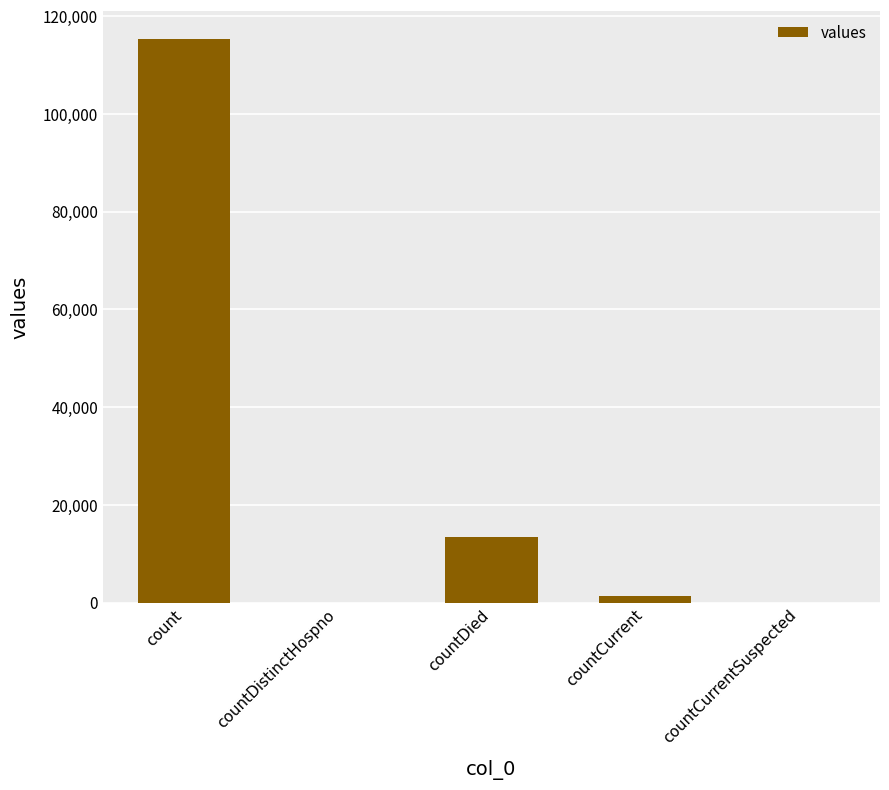

What is the maximum value shown in the chart?

115379